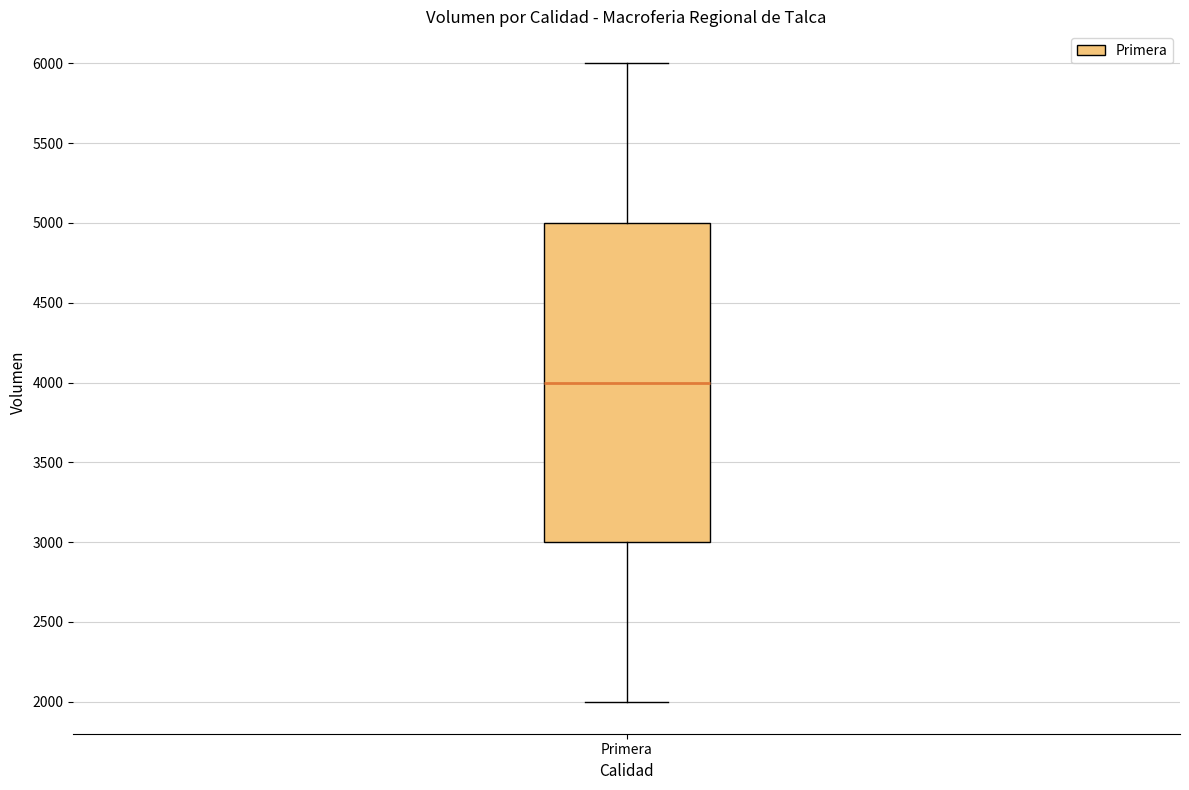

Where is the lower edge of the box for Primera on the y-axis? The values are not printed on the chart, so give them approximately, as read against the axis.

3000